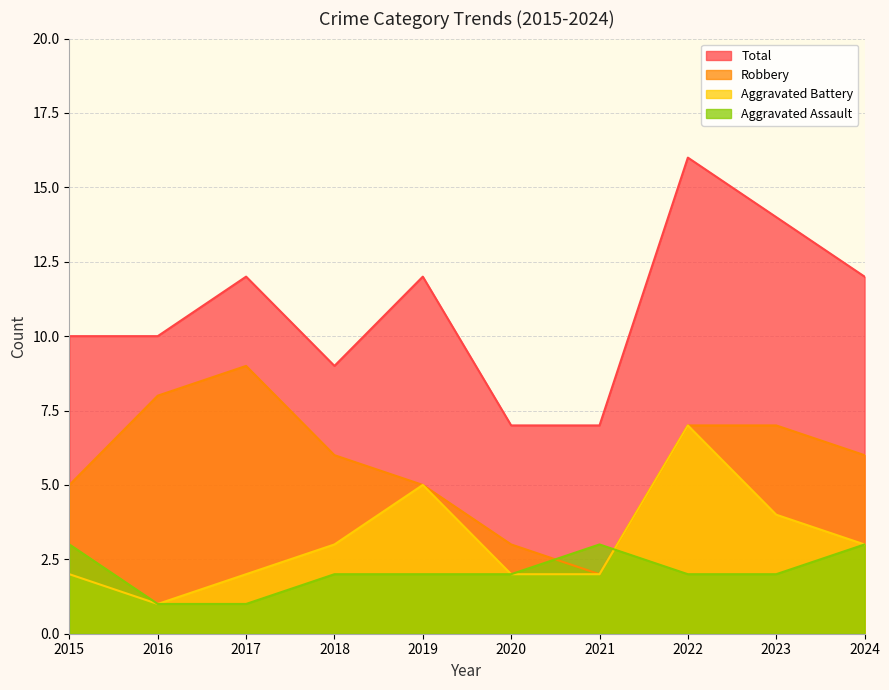

What is the minimum value shown in the chart?

1